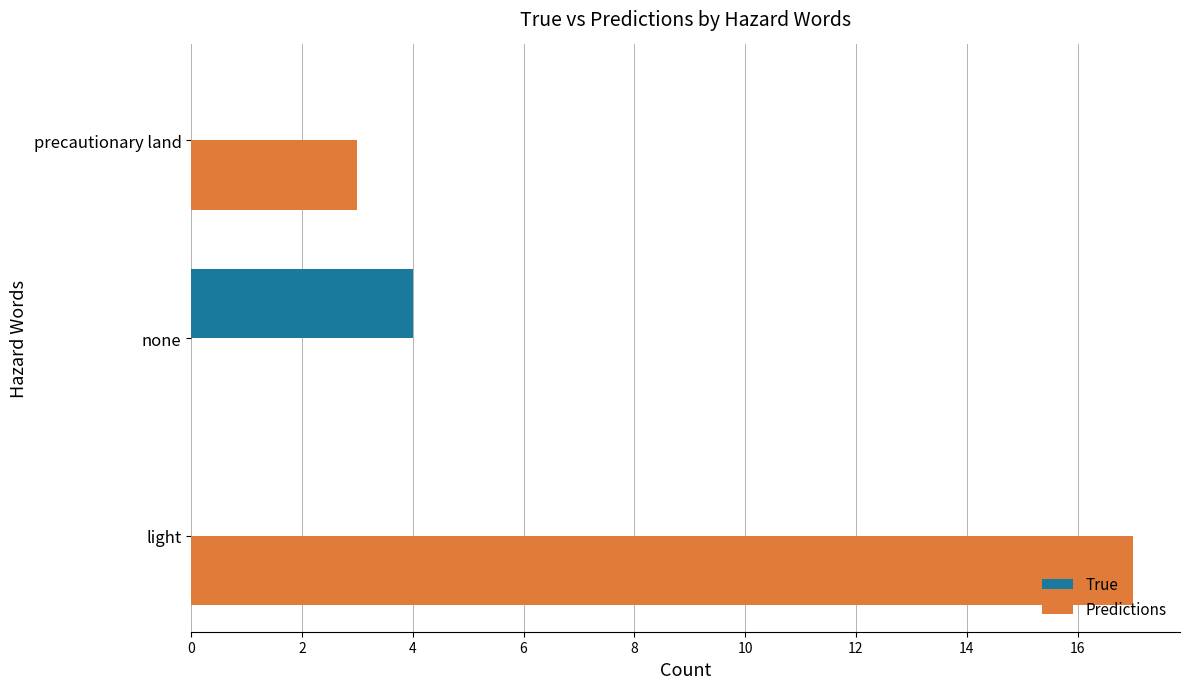

Is the value of Predictions at light greater than the value of True at light?

Yes